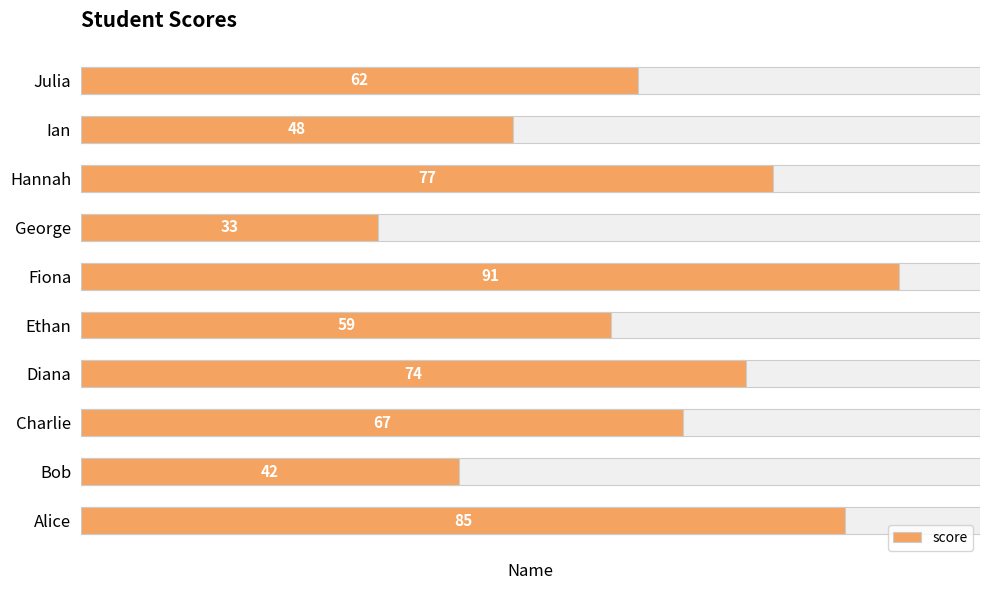

True or false: the data shows 42 at Bob.

True